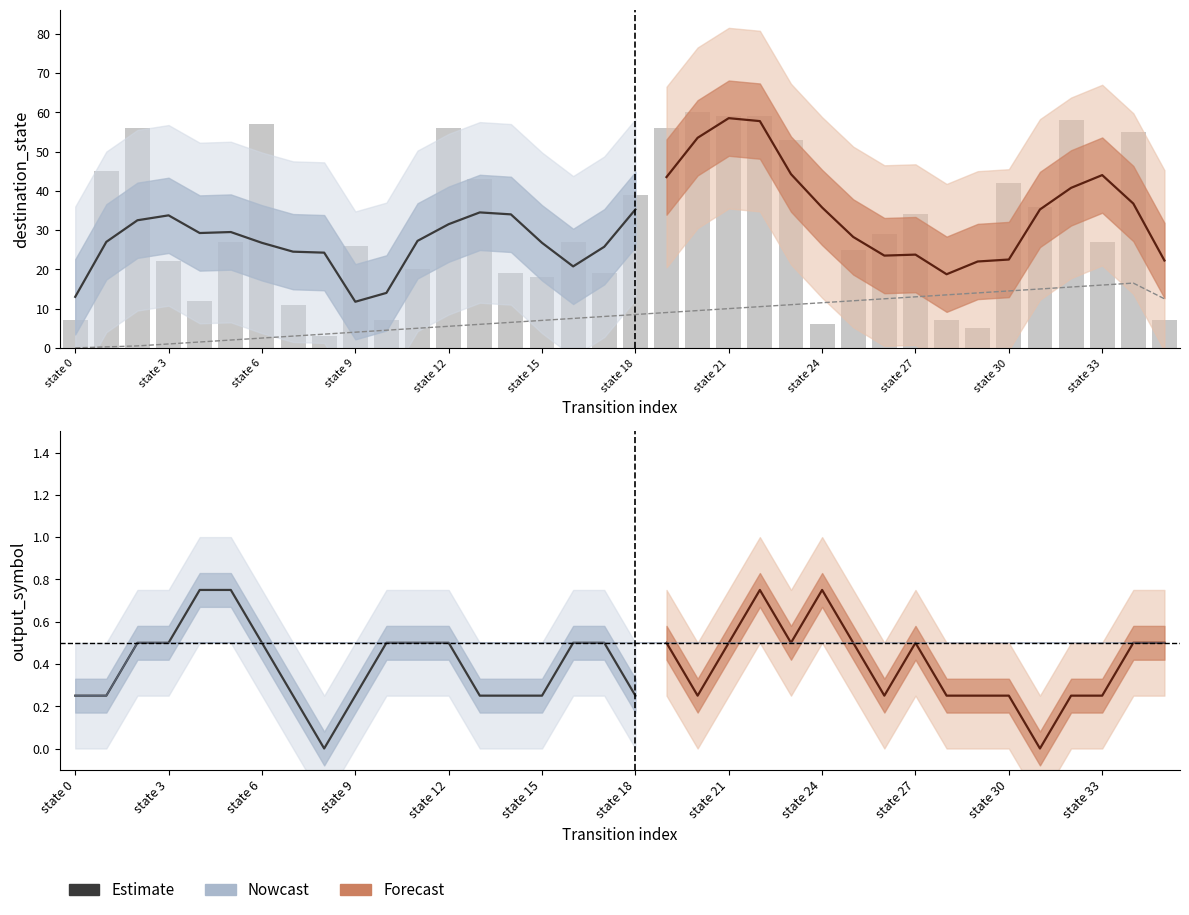

Which series changed the most between 17 and 21?

destination_state